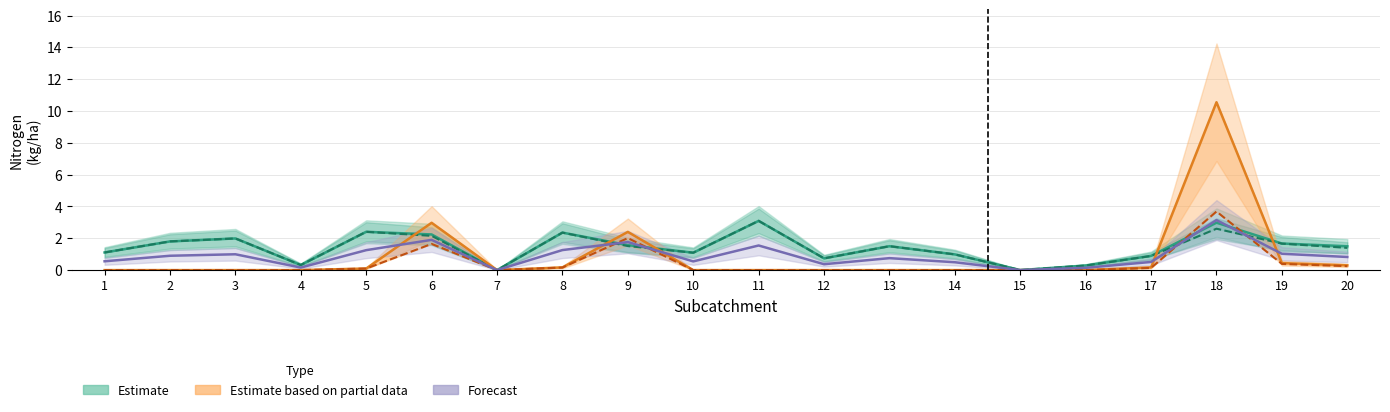

At which label does Forecast (Combined Actioned) reach its peak?

18